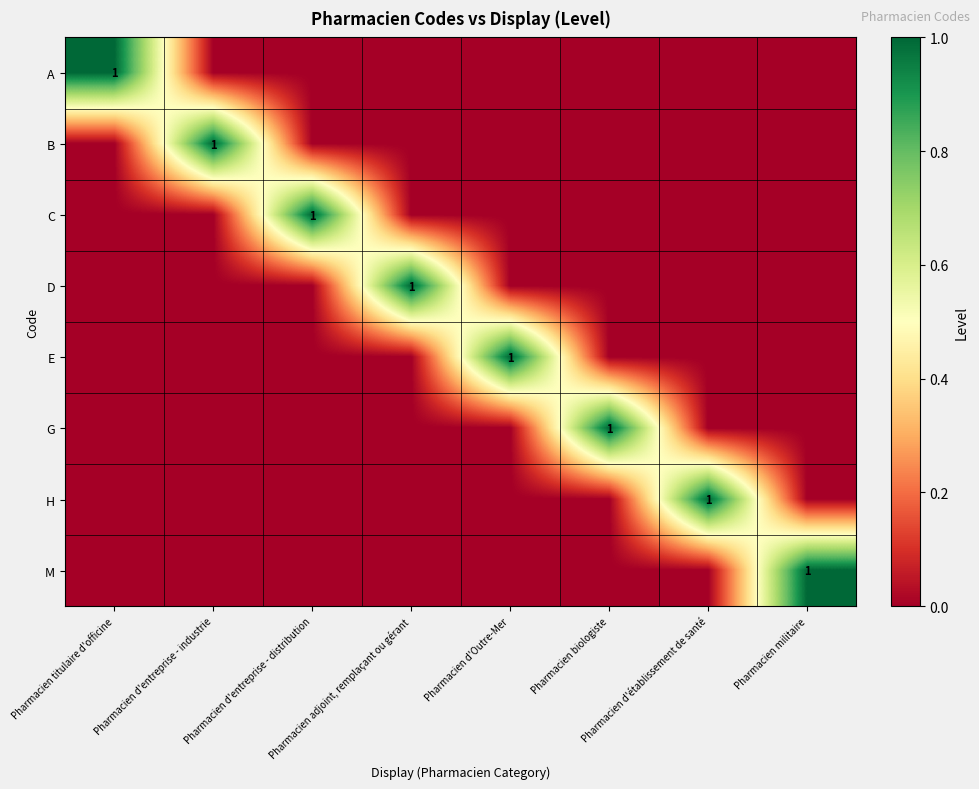

Count the number of categories in the chart.

8